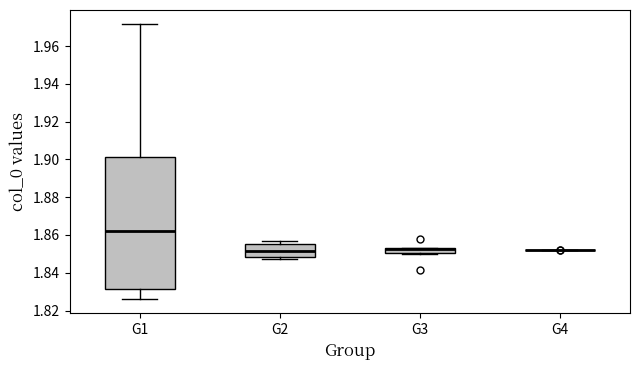

Comparing the boxes themselves (not the whiskers), which one is the tallest?

G1